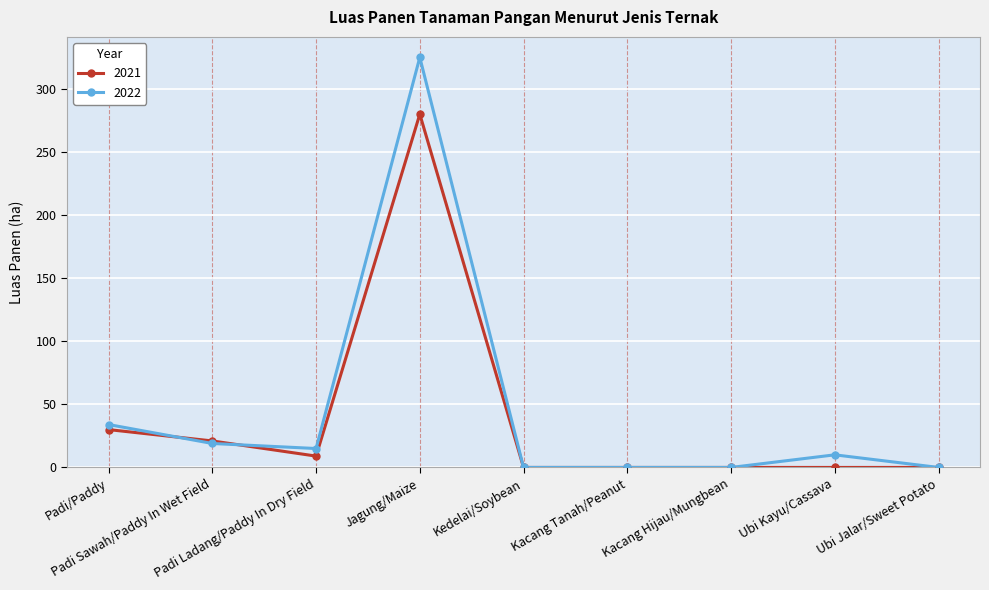

List the series in order of their peak value, highest first.

2022, 2021